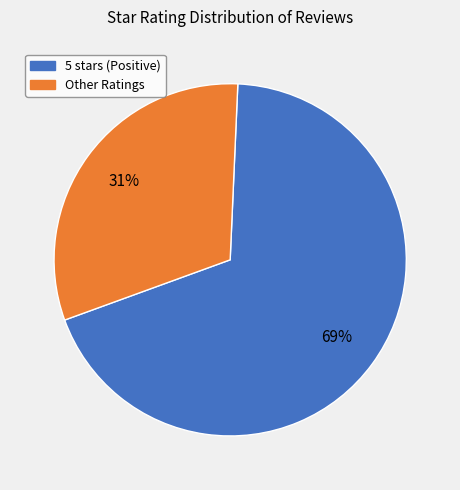

Is there a majority slice in this chart?

Yes